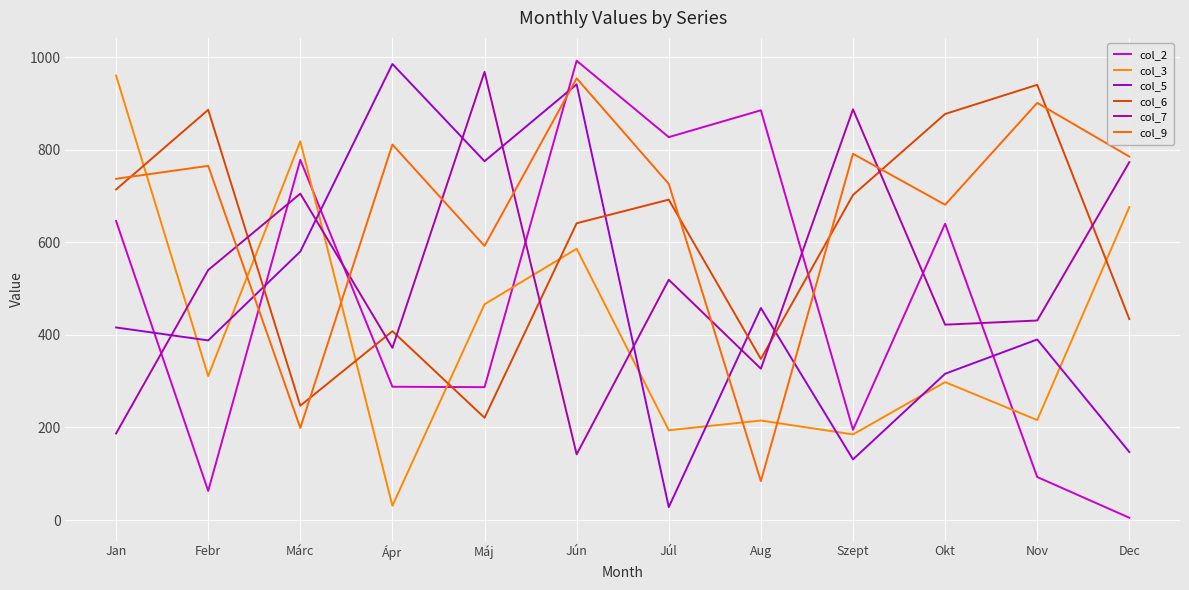

At which label does col_7 first exceed 519?

Febr